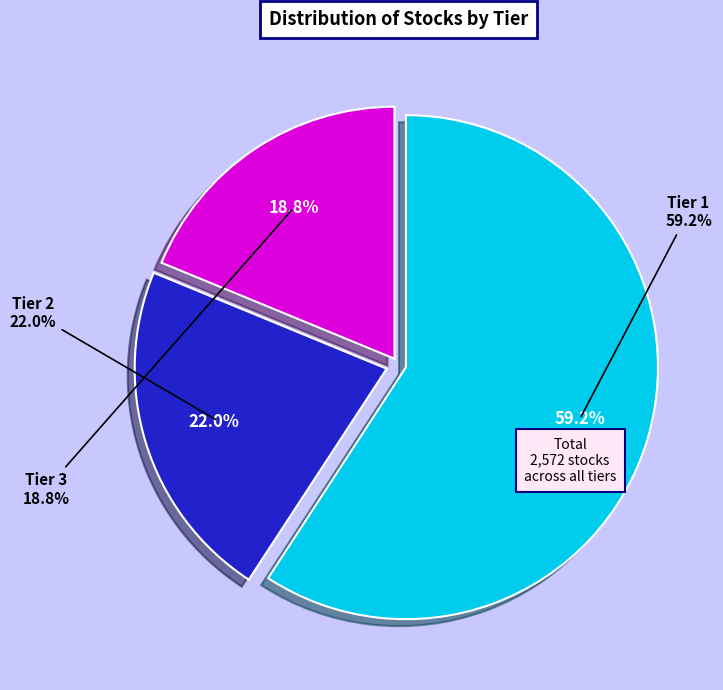

The Tier 1 slice represents 59% of the pie. True or false?

True